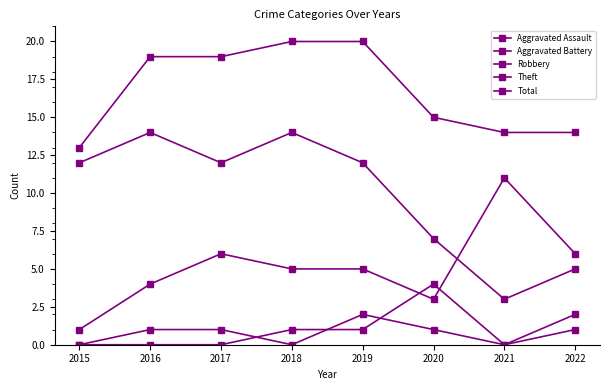

Does the chart have visible grid lines?

No